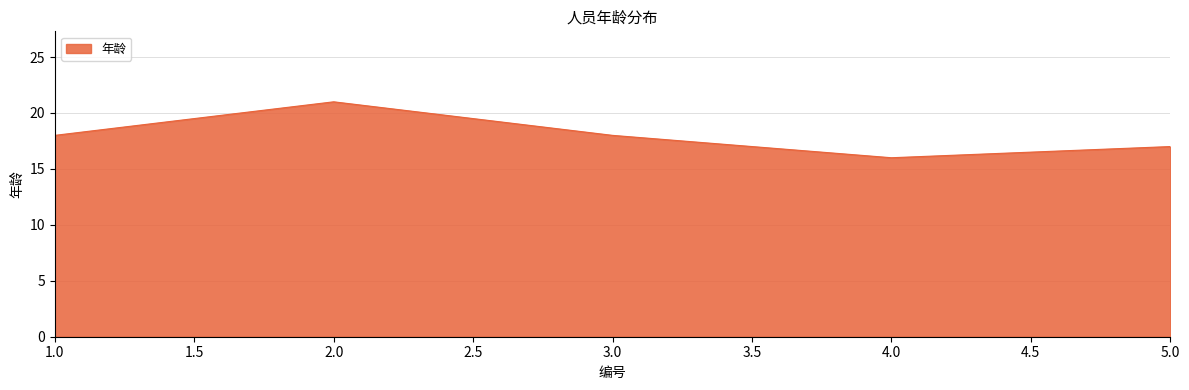

Reading left to right, transcribe all the data shown in this chart.

18	21	18	16	17